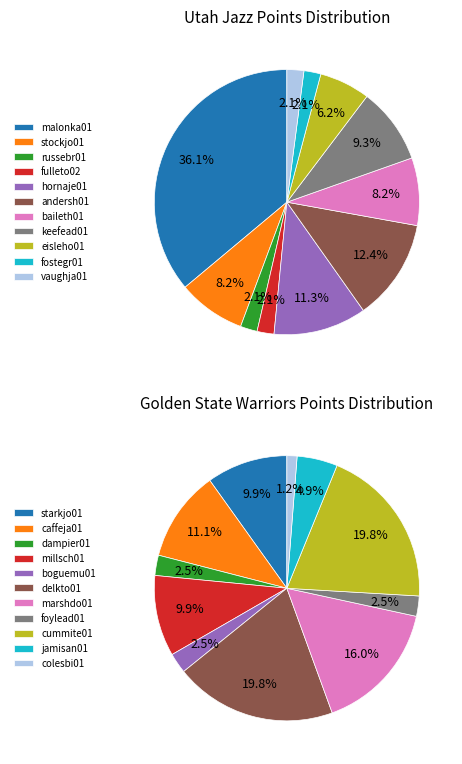

To the nearest percent, what portion does vaughja01 represent?

2%